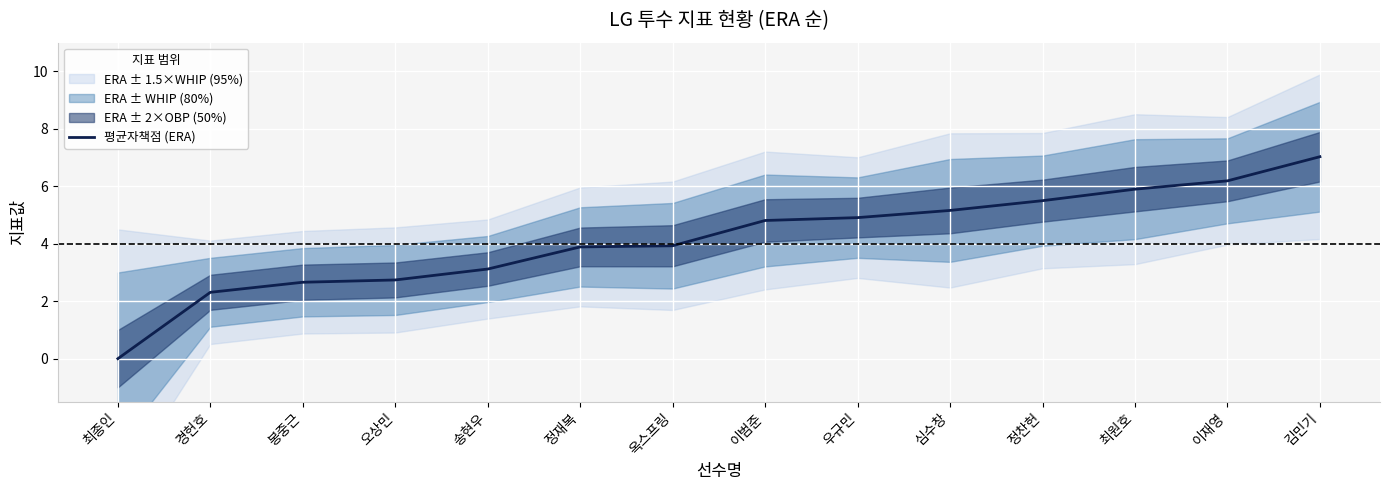

How many lines are shown in the chart?

1